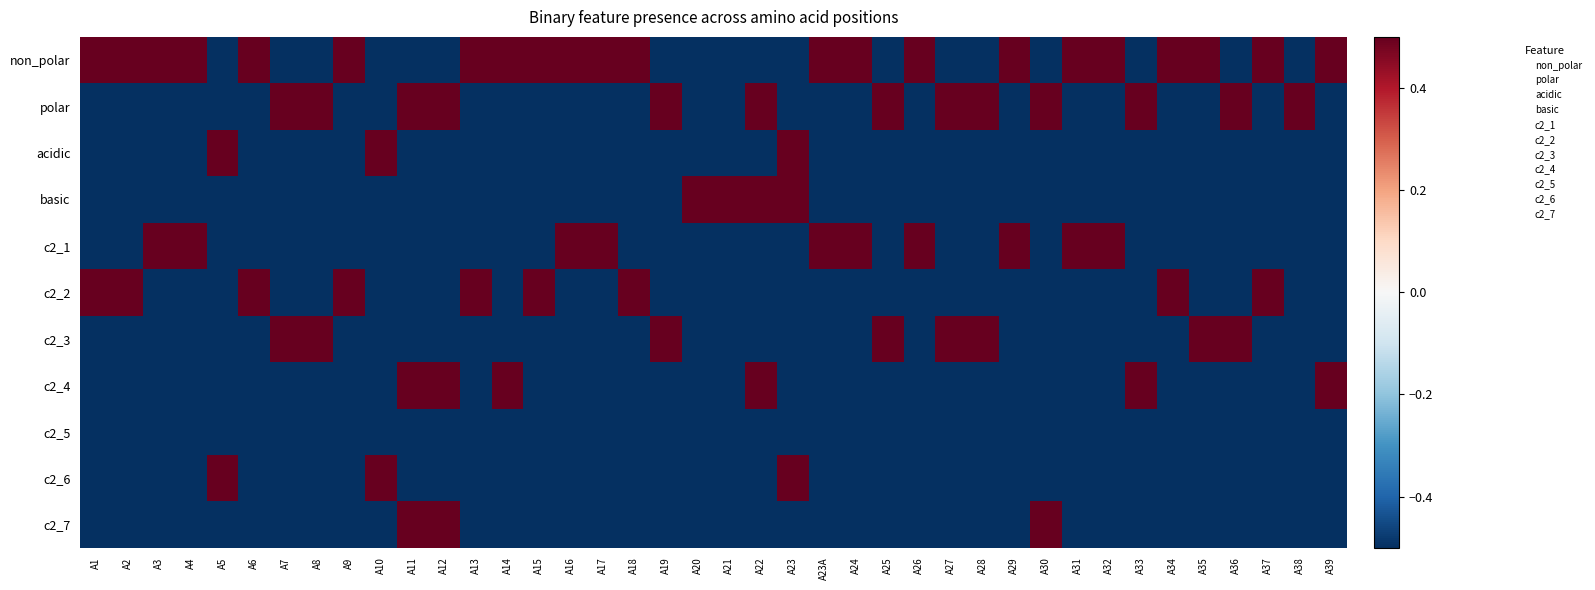

Reading left to right, transcribe all the data shown in this chart.

non_polar: A1=0.5	A2=0.5	A3=0.5	A4=0.5	A5=-0.5	A6=0.5	A7=-0.5	A8=-0.5	A9=0.5	A10=-0.5	A11=-0.5	A12=-0.5	A13=0.5	A14=0.5	A15=0.5	A16=0.5	A17=0.5	A18=0.5	A19=-0.5	A20=-0.5	A21=-0.5	A22=-0.5	A23=-0.5	A23A=0.5	A24=0.5	A25=-0.5	A26=0.5	A27=-0.5	A28=-0.5	A29=0.5	A30=-0.5	A31=0.5	A32=0.5	A33=-0.5	A34=0.5	A35=0.5	A36=-0.5	A37=0.5	A38=-0.5	A39=0.5
polar: A1=-0.5	A2=-0.5	A3=-0.5	A4=-0.5	A5=-0.5	A6=-0.5	A7=0.5	A8=0.5	A9=-0.5	A10=-0.5	A11=0.5	A12=0.5	A13=-0.5	A14=-0.5	A15=-0.5	A16=-0.5	A17=-0.5	A18=-0.5	A19=0.5	A20=-0.5	A21=-0.5	A22=0.5	A23=-0.5	A23A=-0.5	A24=-0.5	A25=0.5	A26=-0.5	A27=0.5	A28=0.5	A29=-0.5	A30=0.5	A31=-0.5	A32=-0.5	A33=0.5	A34=-0.5	A35=-0.5	A36=0.5	A37=-0.5	A38=0.5	A39=-0.5
acidic: A1=-0.5	A2=-0.5	A3=-0.5	A4=-0.5	A5=0.5	A6=-0.5	A7=-0.5	A8=-0.5	A9=-0.5	A10=0.5	A11=-0.5	A12=-0.5	A13=-0.5	A14=-0.5	A15=-0.5	A16=-0.5	A17=-0.5	A18=-0.5	A19=-0.5	A20=-0.5	A21=-0.5	A22=-0.5	A23=0.5	A23A=-0.5	A24=-0.5	A25=-0.5	A26=-0.5	A27=-0.5	A28=-0.5	A29=-0.5	A30=-0.5	A31=-0.5	A32=-0.5	A33=-0.5	A34=-0.5	A35=-0.5	A36=-0.5	A37=-0.5	A38=-0.5	A39=-0.5
basic: A1=-0.5	A2=-0.5	A3=-0.5	A4=-0.5	A5=-0.5	A6=-0.5	A7=-0.5	A8=-0.5	A9=-0.5	A10=-0.5	A11=-0.5	A12=-0.5	A13=-0.5	A14=-0.5	A15=-0.5	A16=-0.5	A17=-0.5	A18=-0.5	A19=-0.5	A20=0.5	A21=0.5	A22=0.5	A23=0.5	A23A=-0.5	A24=-0.5	A25=-0.5	A26=-0.5	A27=-0.5	A28=-0.5	A29=-0.5	A30=-0.5	A31=-0.5	A32=-0.5	A33=-0.5	A34=-0.5	A35=-0.5	A36=-0.5	A37=-0.5	A38=-0.5	A39=-0.5
c2_1: A1=-0.5	A2=-0.5	A3=0.5	A4=0.5	A5=-0.5	A6=-0.5	A7=-0.5	A8=-0.5	A9=-0.5	A10=-0.5	A11=-0.5	A12=-0.5	A13=-0.5	A14=-0.5	A15=-0.5	A16=0.5	A17=0.5	A18=-0.5	A19=-0.5	A20=-0.5	A21=-0.5	A22=-0.5	A23=-0.5	A23A=0.5	A24=0.5	A25=-0.5	A26=0.5	A27=-0.5	A28=-0.5	A29=0.5	A30=-0.5	A31=0.5	A32=0.5	A33=-0.5	A34=-0.5	A35=-0.5	A36=-0.5	A37=-0.5	A38=-0.5	A39=-0.5
c2_2: A1=0.5	A2=0.5	A3=-0.5	A4=-0.5	A5=-0.5	A6=0.5	A7=-0.5	A8=-0.5	A9=0.5	A10=-0.5	A11=-0.5	A12=-0.5	A13=0.5	A14=-0.5	A15=0.5	A16=-0.5	A17=-0.5	A18=0.5	A19=-0.5	A20=-0.5	A21=-0.5	A22=-0.5	A23=-0.5	A23A=-0.5	A24=-0.5	A25=-0.5	A26=-0.5	A27=-0.5	A28=-0.5	A29=-0.5	A30=-0.5	A31=-0.5	A32=-0.5	A33=-0.5	A34=0.5	A35=-0.5	A36=-0.5	A37=0.5	A38=-0.5	A39=-0.5
c2_3: A1=-0.5	A2=-0.5	A3=-0.5	A4=-0.5	A5=-0.5	A6=-0.5	A7=0.5	A8=0.5	A9=-0.5	A10=-0.5	A11=-0.5	A12=-0.5	A13=-0.5	A14=-0.5	A15=-0.5	A16=-0.5	A17=-0.5	A18=-0.5	A19=0.5	A20=-0.5	A21=-0.5	A22=-0.5	A23=-0.5	A23A=-0.5	A24=-0.5	A25=0.5	A26=-0.5	A27=0.5	A28=0.5	A29=-0.5	A30=-0.5	A31=-0.5	A32=-0.5	A33=-0.5	A34=-0.5	A35=0.5	A36=0.5	A37=-0.5	A38=-0.5	A39=-0.5
c2_4: A1=-0.5	A2=-0.5	A3=-0.5	A4=-0.5	A5=-0.5	A6=-0.5	A7=-0.5	A8=-0.5	A9=-0.5	A10=-0.5	A11=0.5	A12=0.5	A13=-0.5	A14=0.5	A15=-0.5	A16=-0.5	A17=-0.5	A18=-0.5	A19=-0.5	A20=-0.5	A21=-0.5	A22=0.5	A23=-0.5	A23A=-0.5	A24=-0.5	A25=-0.5	A26=-0.5	A27=-0.5	A28=-0.5	A29=-0.5	A30=-0.5	A31=-0.5	A32=-0.5	A33=0.5	A34=-0.5	A35=-0.5	A36=-0.5	A37=-0.5	A38=-0.5	A39=0.5
c2_5: A1=-0.5	A2=-0.5	A3=-0.5	A4=-0.5	A5=-0.5	A6=-0.5	A7=-0.5	A8=-0.5	A9=-0.5	A10=-0.5	A11=-0.5	A12=-0.5	A13=-0.5	A14=-0.5	A15=-0.5	A16=-0.5	A17=-0.5	A18=-0.5	A19=-0.5	A20=-0.5	A21=-0.5	A22=-0.5	A23=-0.5	A23A=-0.5	A24=-0.5	A25=-0.5	A26=-0.5	A27=-0.5	A28=-0.5	A29=-0.5	A30=-0.5	A31=-0.5	A32=-0.5	A33=-0.5	A34=-0.5	A35=-0.5	A36=-0.5	A37=-0.5	A38=-0.5	A39=-0.5
c2_6: A1=-0.5	A2=-0.5	A3=-0.5	A4=-0.5	A5=0.5	A6=-0.5	A7=-0.5	A8=-0.5	A9=-0.5	A10=0.5	A11=-0.5	A12=-0.5	A13=-0.5	A14=-0.5	A15=-0.5	A16=-0.5	A17=-0.5	A18=-0.5	A19=-0.5	A20=-0.5	A21=-0.5	A22=-0.5	A23=0.5	A23A=-0.5	A24=-0.5	A25=-0.5	A26=-0.5	A27=-0.5	A28=-0.5	A29=-0.5	A30=-0.5	A31=-0.5	A32=-0.5	A33=-0.5	A34=-0.5	A35=-0.5	A36=-0.5	A37=-0.5	A38=-0.5	A39=-0.5
c2_7: A1=-0.5	A2=-0.5	A3=-0.5	A4=-0.5	A5=-0.5	A6=-0.5	A7=-0.5	A8=-0.5	A9=-0.5	A10=-0.5	A11=0.5	A12=0.5	A13=-0.5	A14=-0.5	A15=-0.5	A16=-0.5	A17=-0.5	A18=-0.5	A19=-0.5	A20=-0.5	A21=-0.5	A22=-0.5	A23=-0.5	A23A=-0.5	A24=-0.5	A25=-0.5	A26=-0.5	A27=-0.5	A28=-0.5	A29=-0.5	A30=0.5	A31=-0.5	A32=-0.5	A33=-0.5	A34=-0.5	A35=-0.5	A36=-0.5	A37=-0.5	A38=-0.5	A39=-0.5